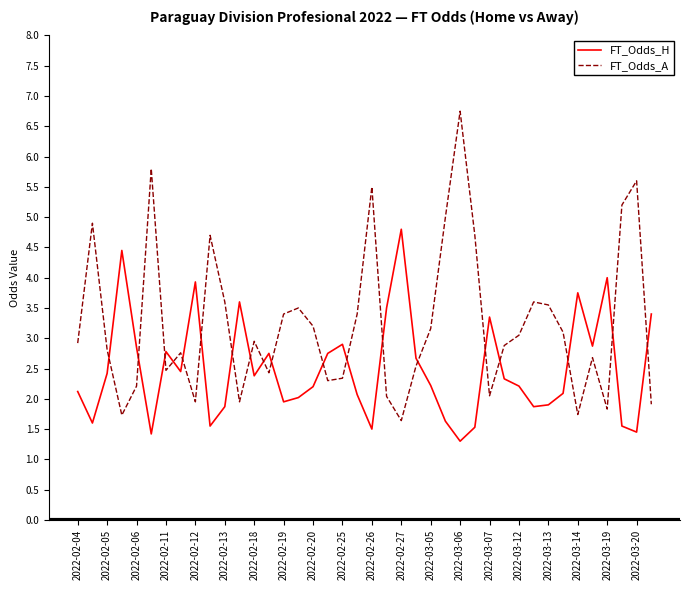

Which series has the largest range (max minus min)?

FT_Odds_A